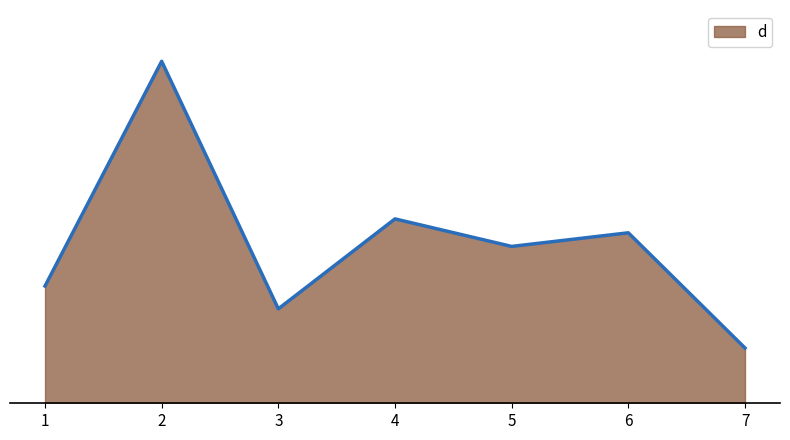

Reading left to right, list all the values displayed in this chart.

27.7	80.7	22.3	43.5	37.0	40.2	13.0